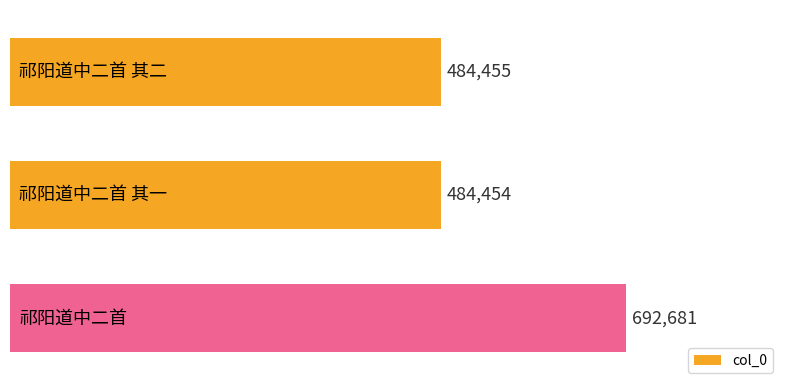

What is the minimum value shown in the chart?

484454